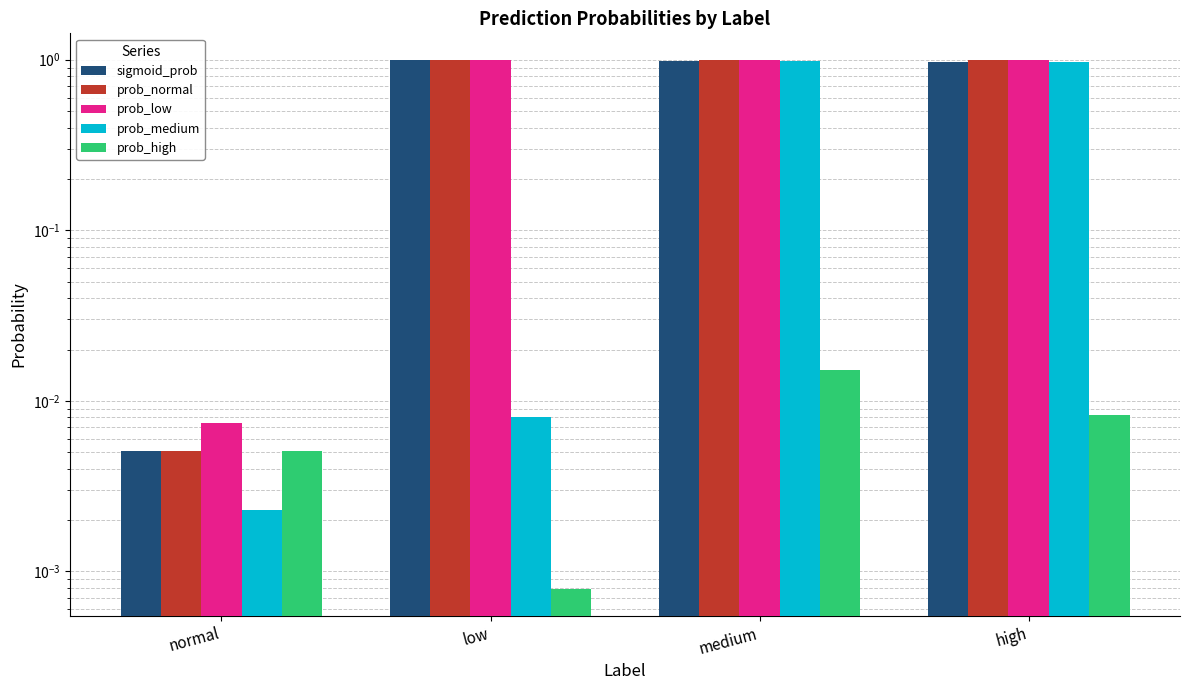

Reading right to left, extract all data points from this chart.

sigmoid_prob: 1.0	1.0	1.0	0.0
prob_normal: 1.0	1.0	1.0	0.0
prob_low: 1.0	1.0	1.0	0.0
prob_medium: 1.0	1.0	0.0	0.0
prob_high: 0.0	0.0	0.0	0.0